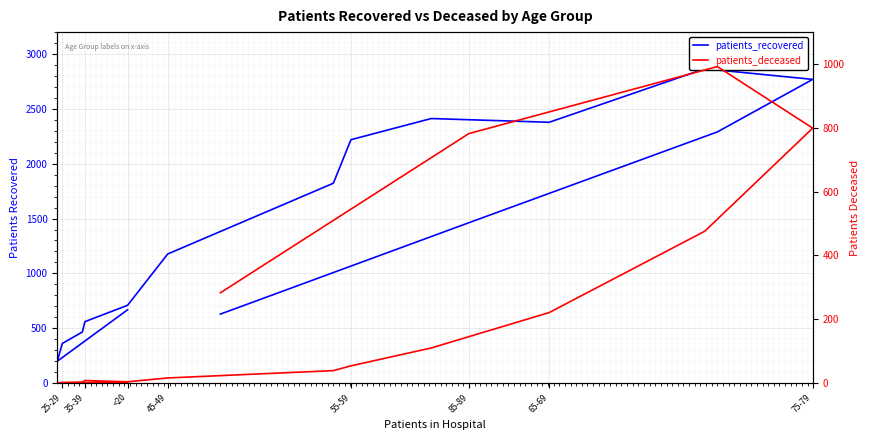

What are all the series names shown in the legend?

patients_recovered, patients_deceased